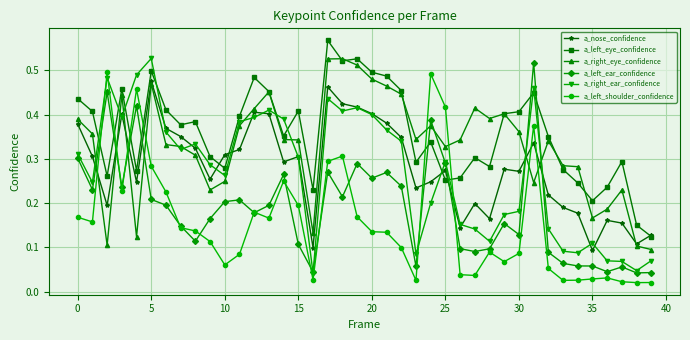

At how many categories does at least one series exceed 0?

40